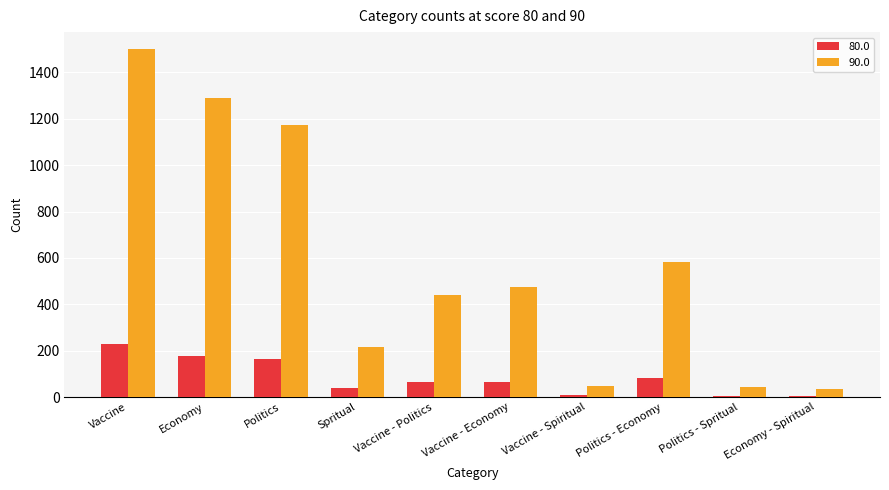

What are all the series names shown in the legend?

80.0, 90.0